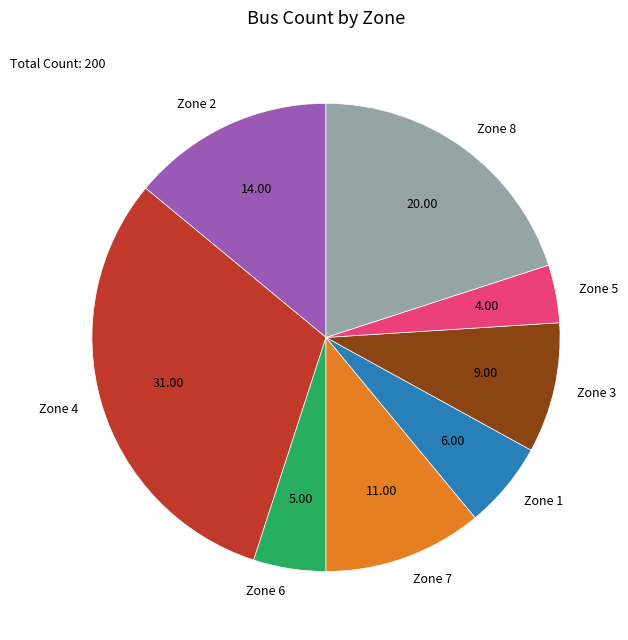

Rank the categories by value from lowest to highest.

Zone 5, Zone 6, Zone 1, Zone 3, Zone 7, Zone 2, Zone 8, Zone 4